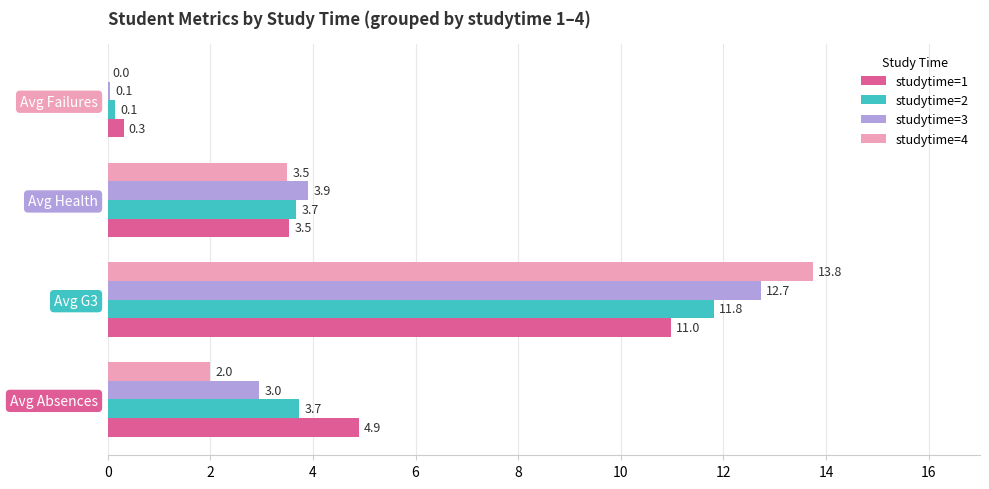

The value of studytime=3 at Avg G3 is 12.7. True or false?

True